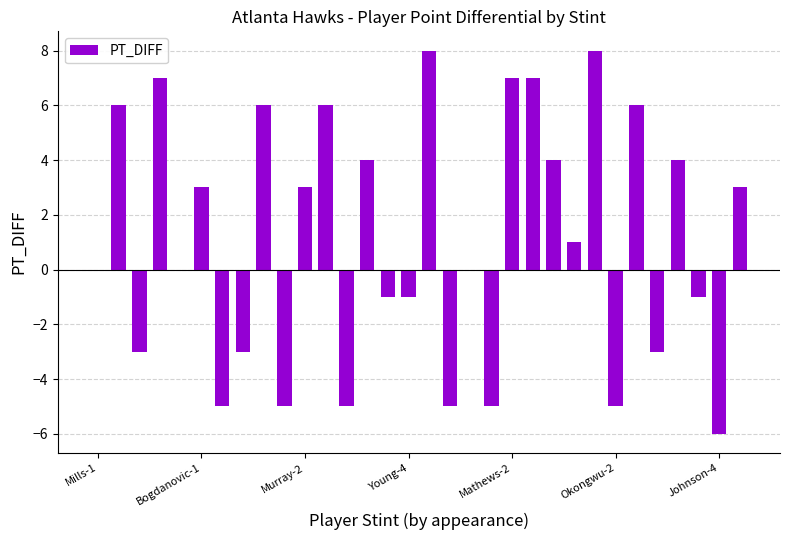

What is the greatest value displayed?

8